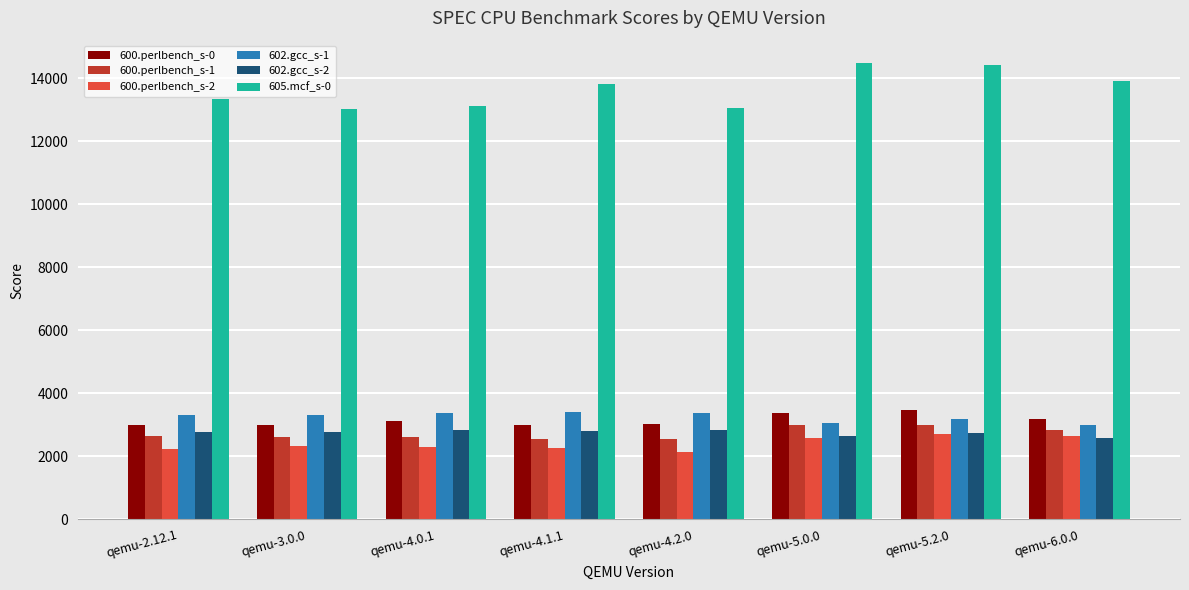

What is the label of the 1st bar from the left?

qemu-2.12.1